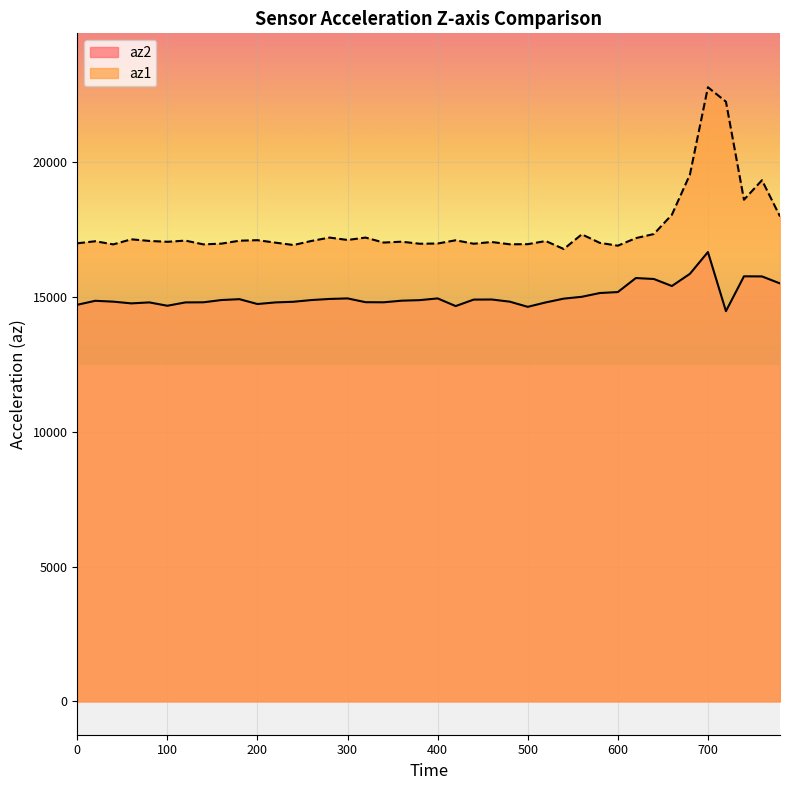

List the series in order of their overall mean, lowest first.

az2, az1